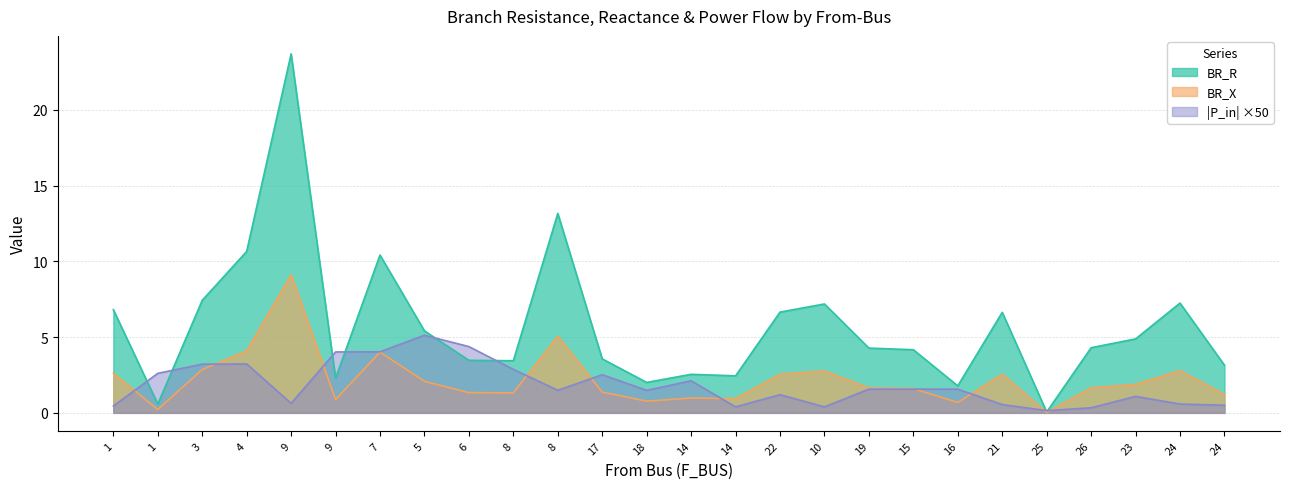

Is the value of BR_X at 7 greater than the value of BR_R at 25?

Yes